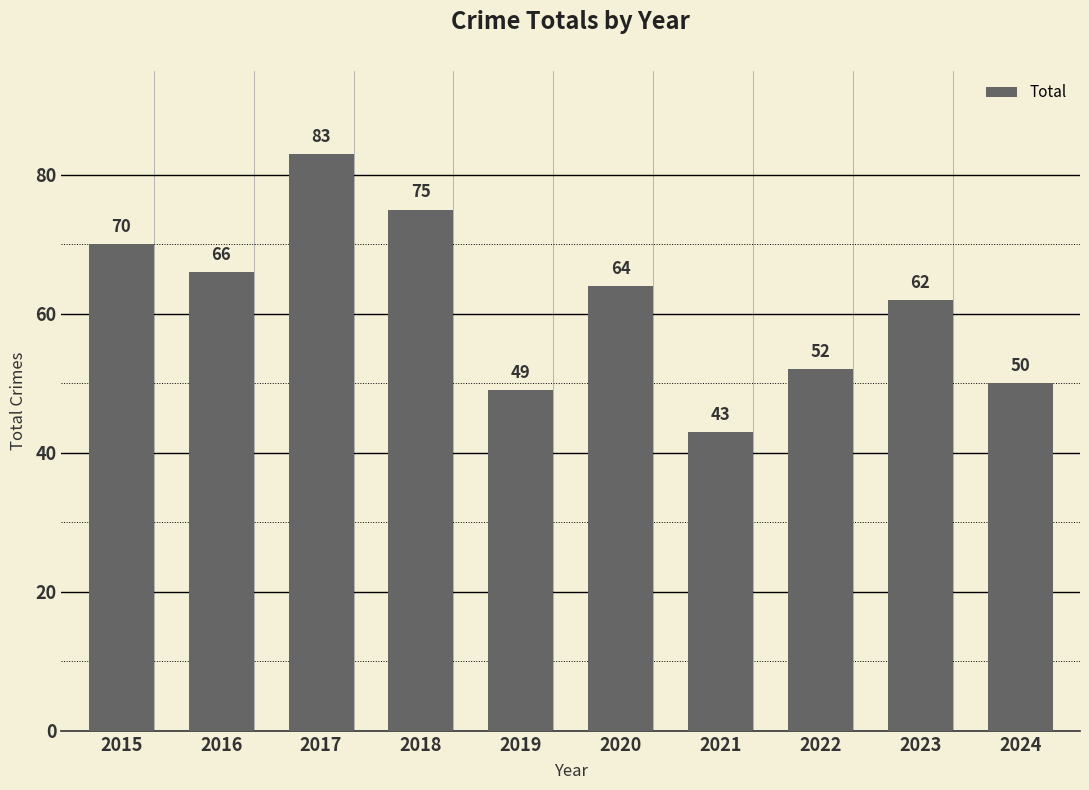

Rank the categories by value from lowest to highest.

2021, 2019, 2024, 2022, 2023, 2020, 2016, 2015, 2018, 2017